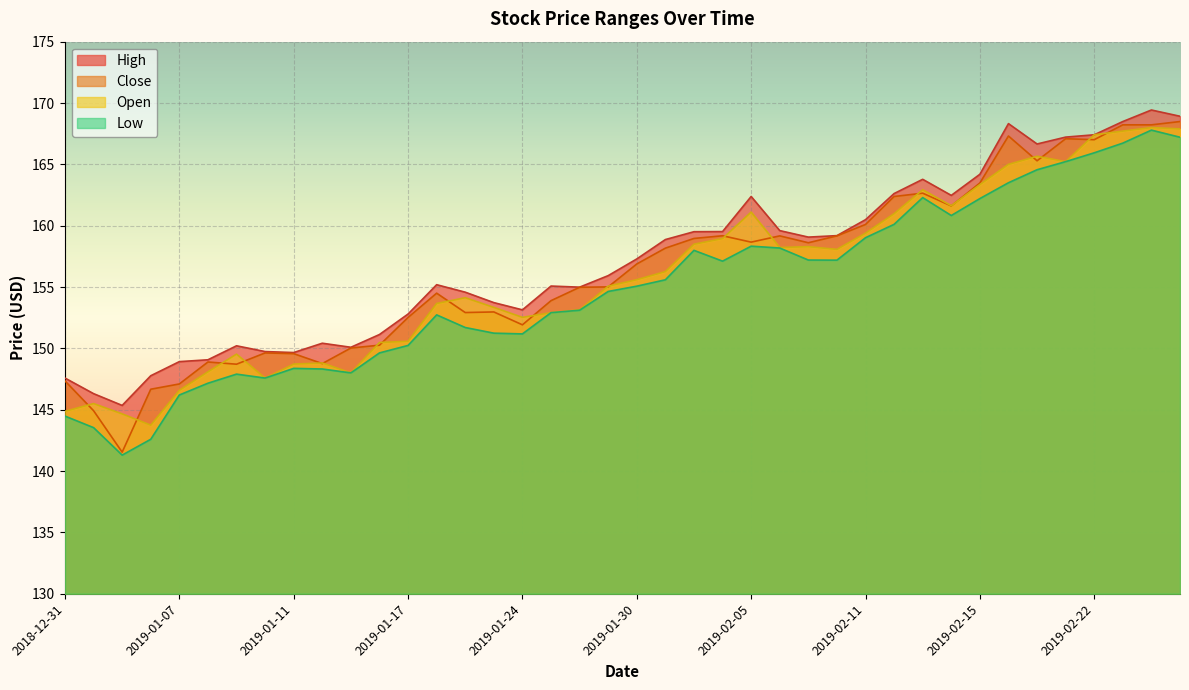

At which category does High reach its first local peak?

2019-01-09